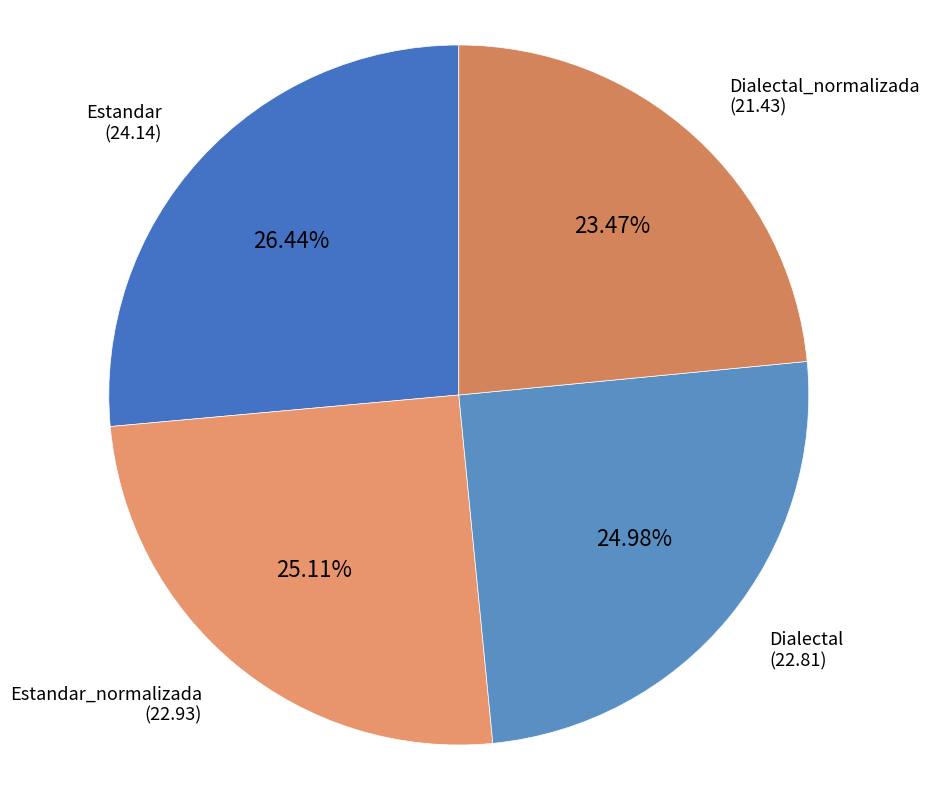

Rank the categories by value from highest to lowest.

Estandar, Estandar_normalizada, Dialectal, Dialectal_normalizada